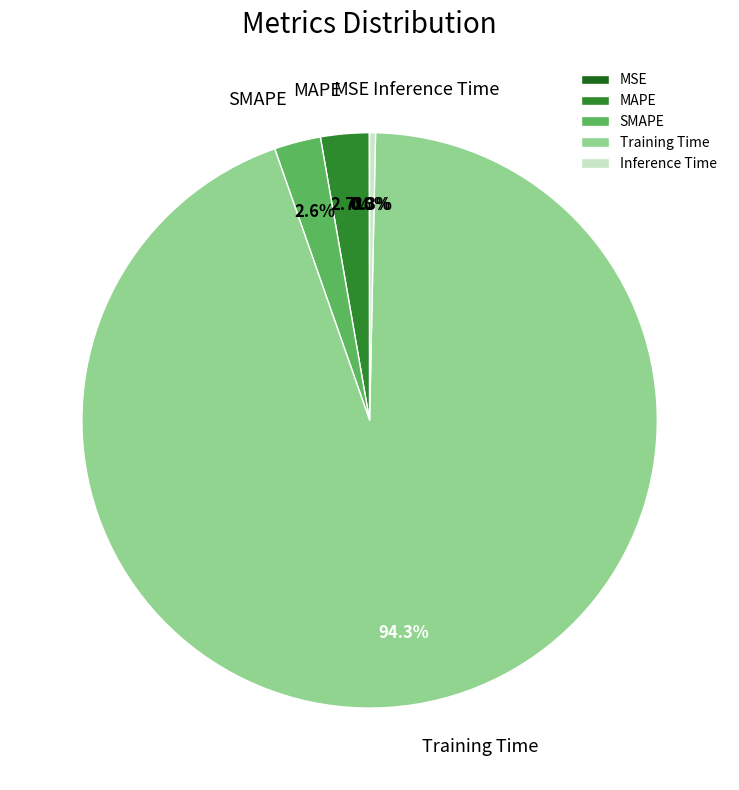

Is there any slice that represents more than half of the pie?

Yes